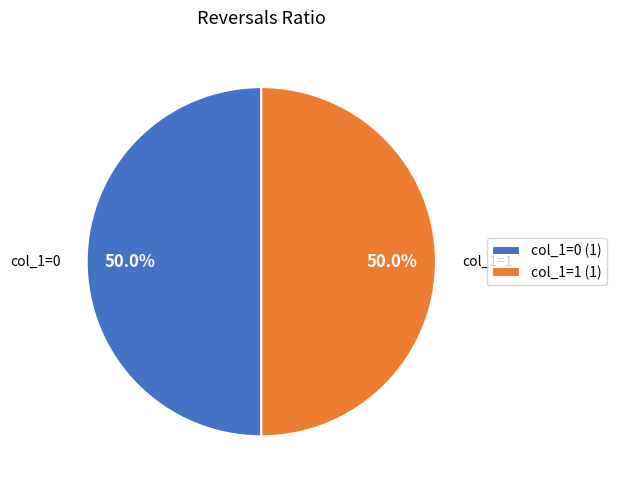

Approximately how many times larger is the value at col_1=0 compared to col_1=1?

1.0